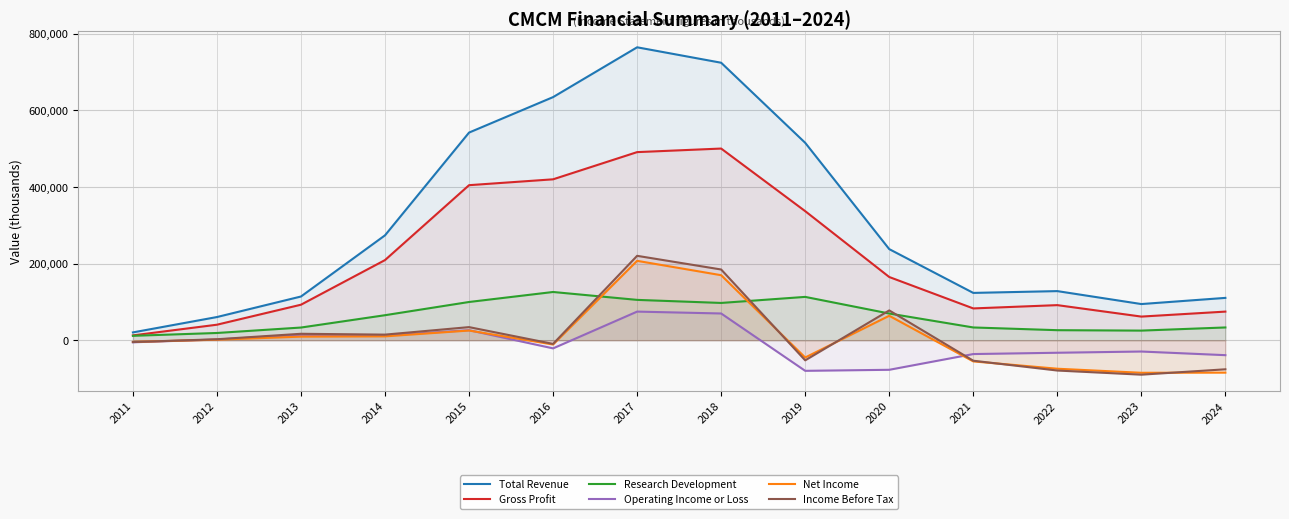

Where is the first local maximum for Operating Income or Loss?

2013